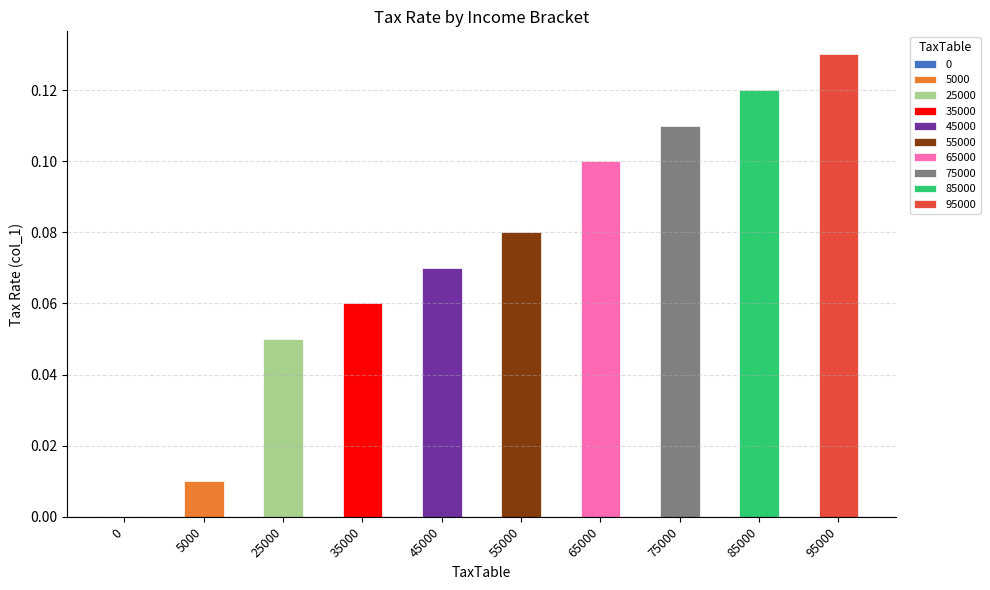

What is the difference between the maximum and minimum values?

0.1